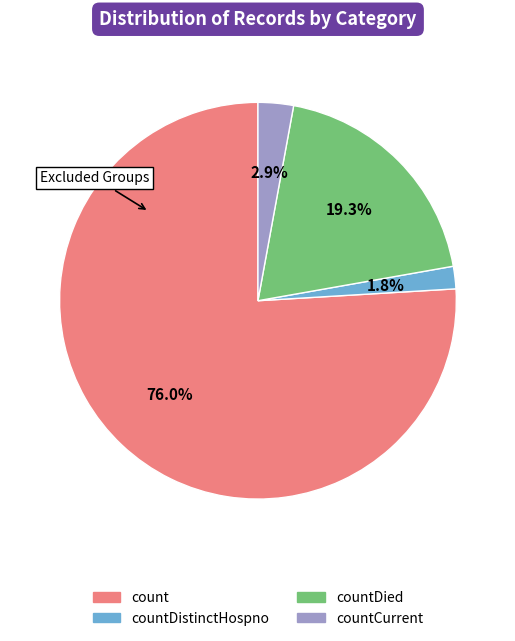

Is there a majority slice in this chart?

Yes